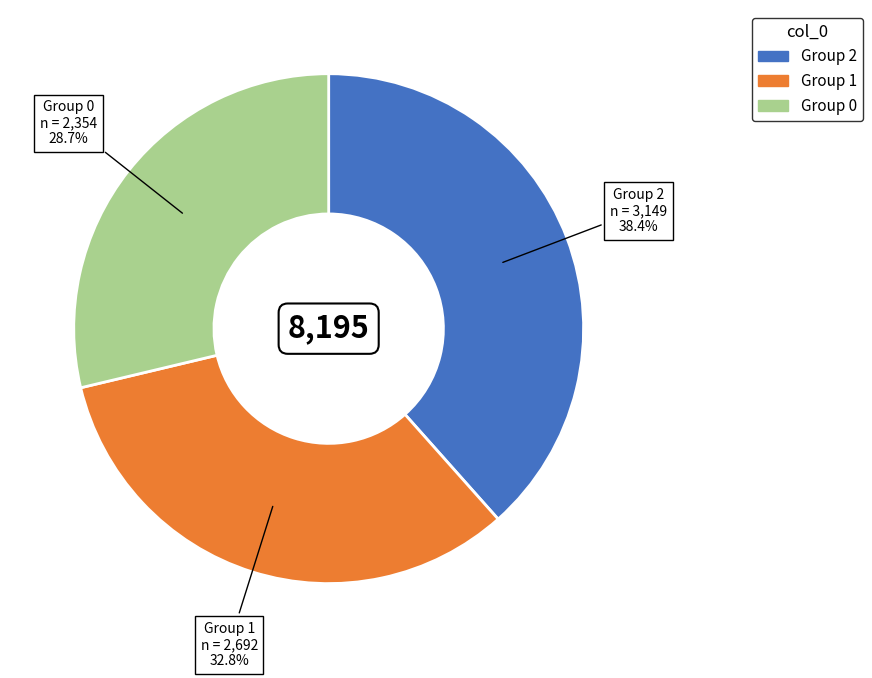

Is there any slice that represents more than half of the pie?

No